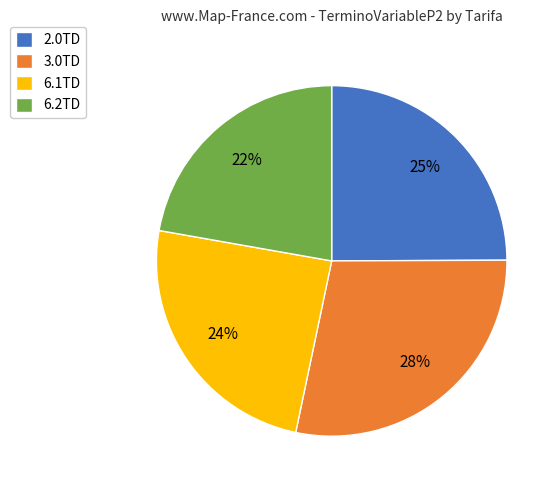

What is the largest slice in the pie chart?

3.0TD